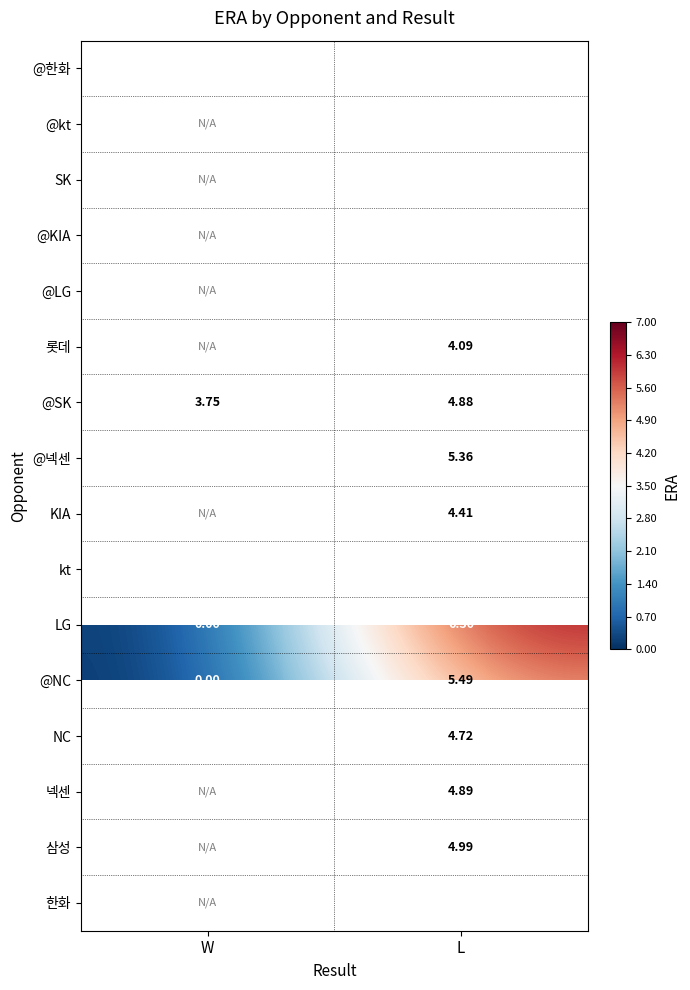

At which label does @SK first exceed 4?

L